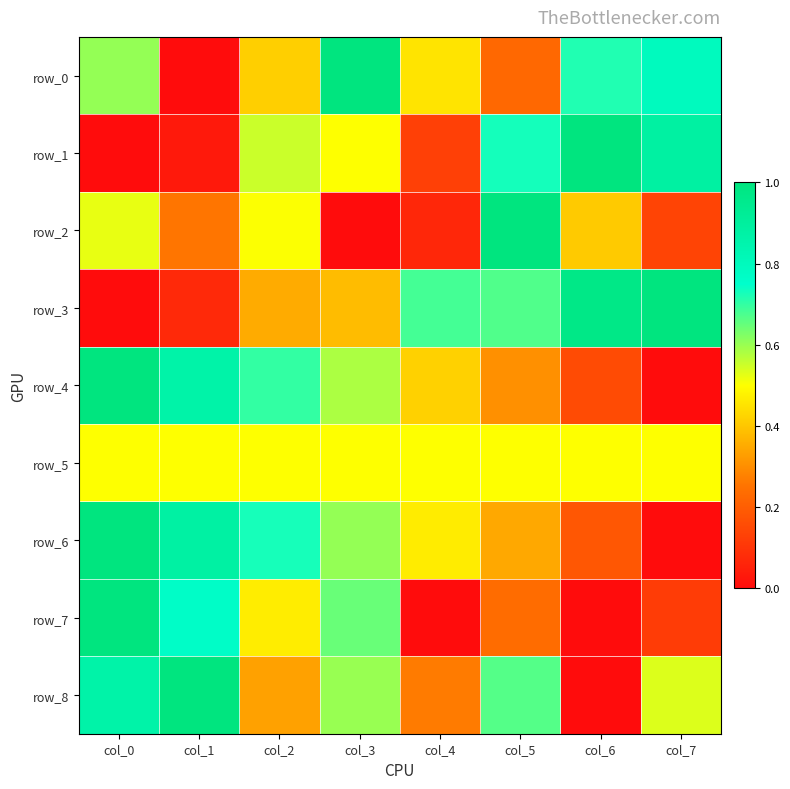

How many data points in row_1 are above 0?

7